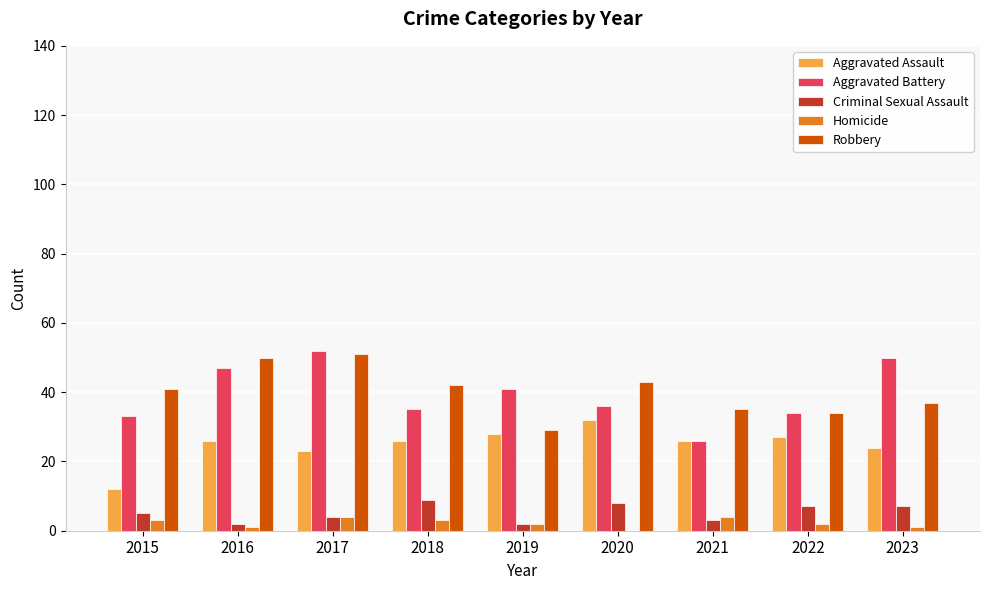

What is the difference between the Homicide values at 2015 and 2023?

2